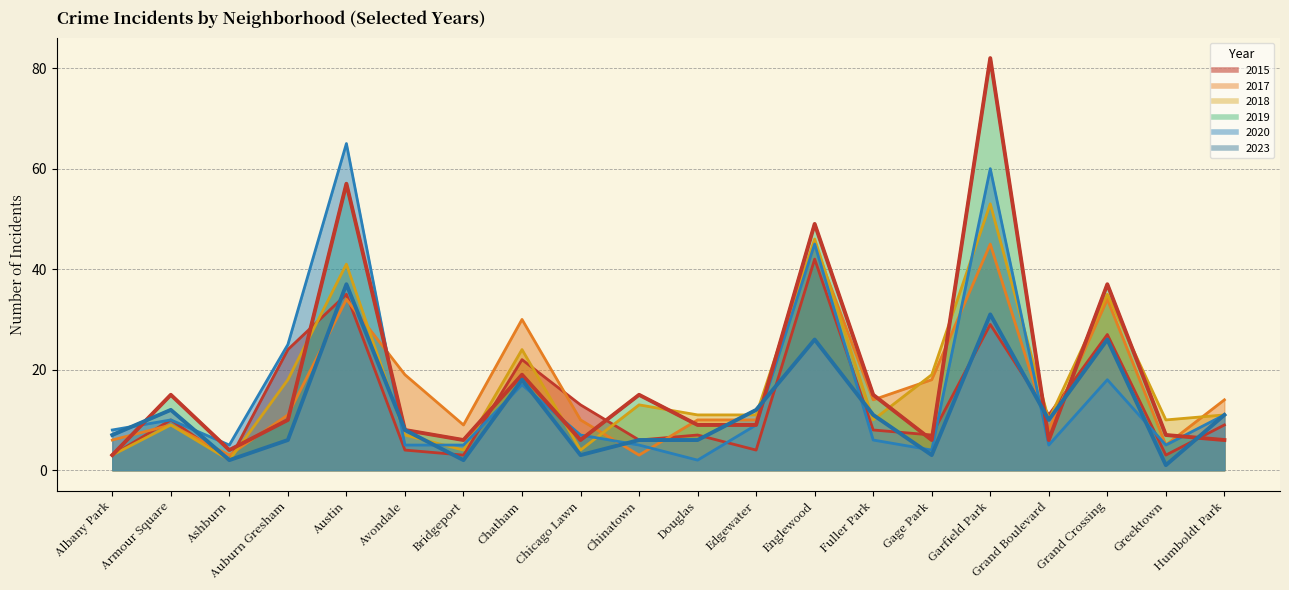

True or false: 2023 has a value of 1 at Gage Park.

False